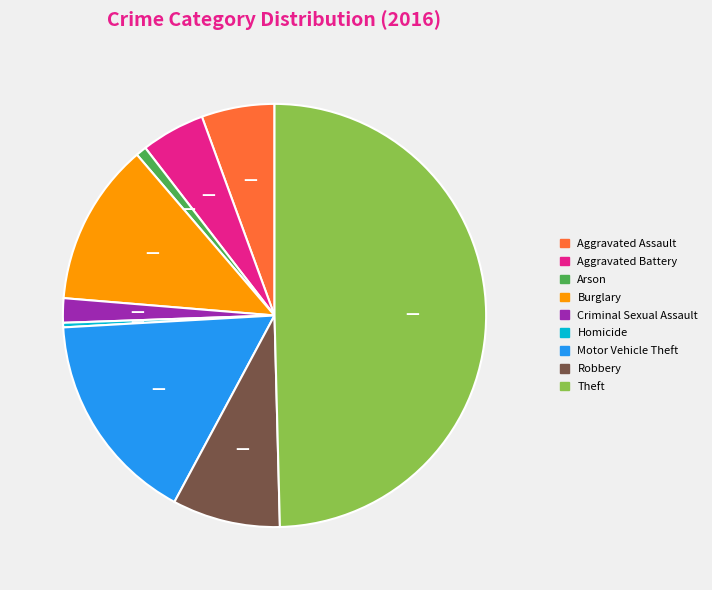

Combined, do Homicide and Burglary account for over 50%?

No